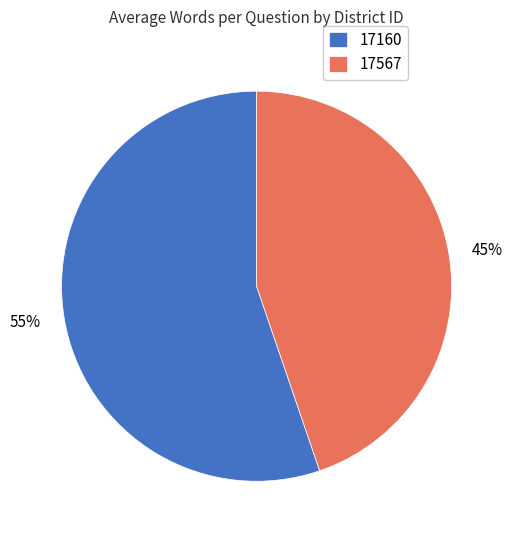

Do 55% and 45% together represent more than half of the pie?

Yes